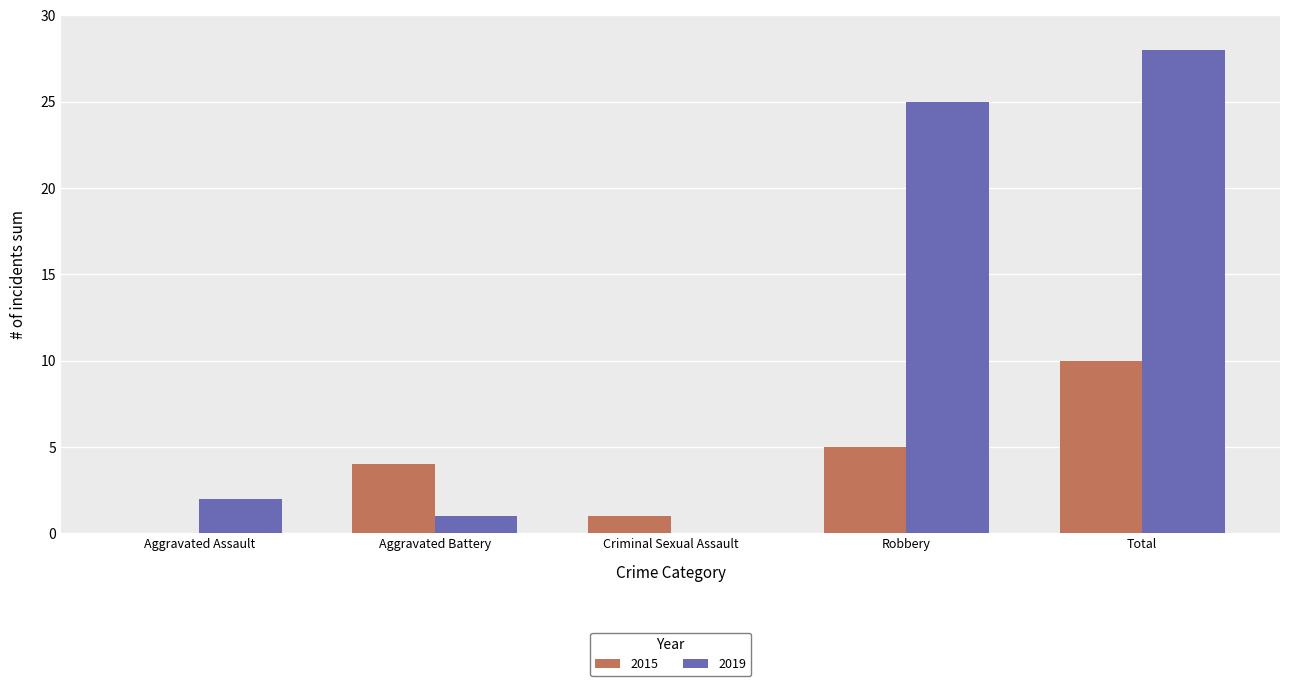

Does the chart contain stacked bars?

No